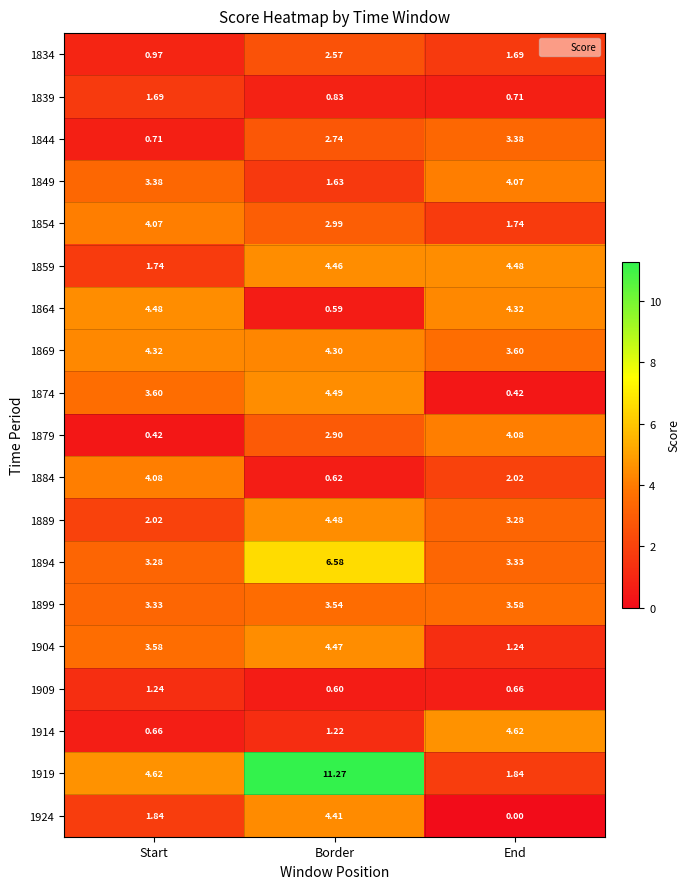

Where does the 1834 series first go above 1?

Border